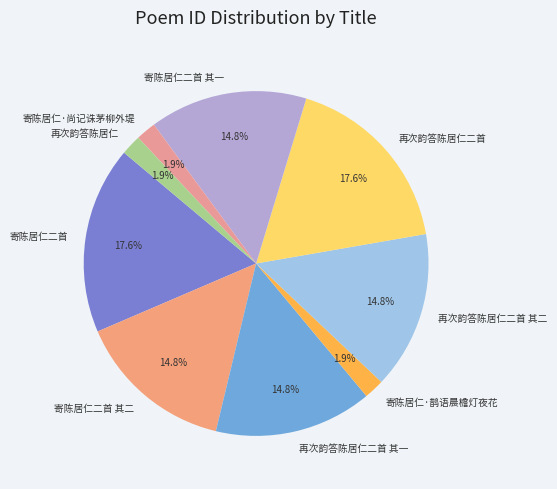

Is there a majority slice in this chart?

No